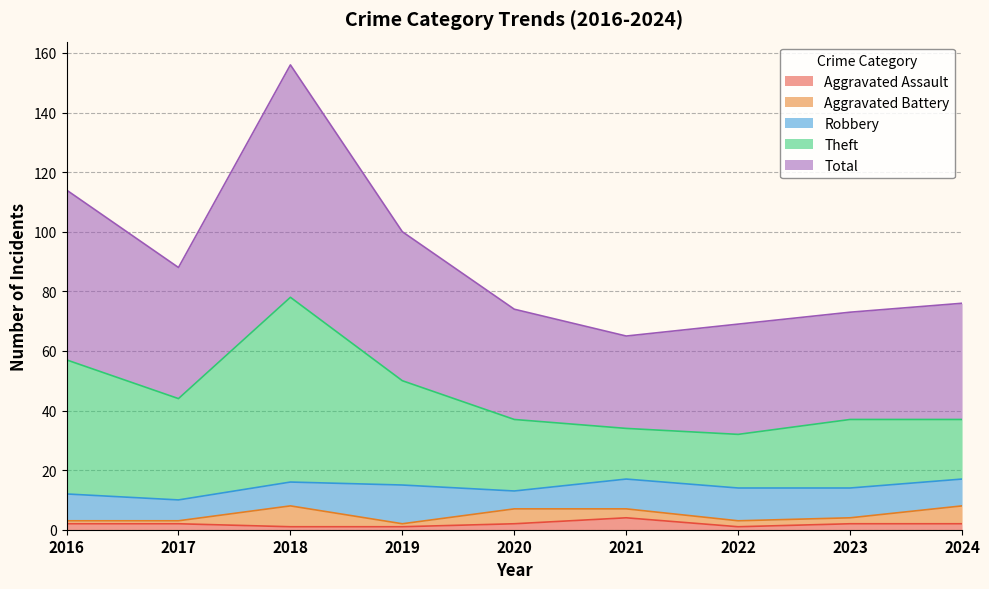

List the labels in order of Theft value, largest first.

2018, 2016, 2019, 2017, 2020, 2023, 2024, 2021, 2022